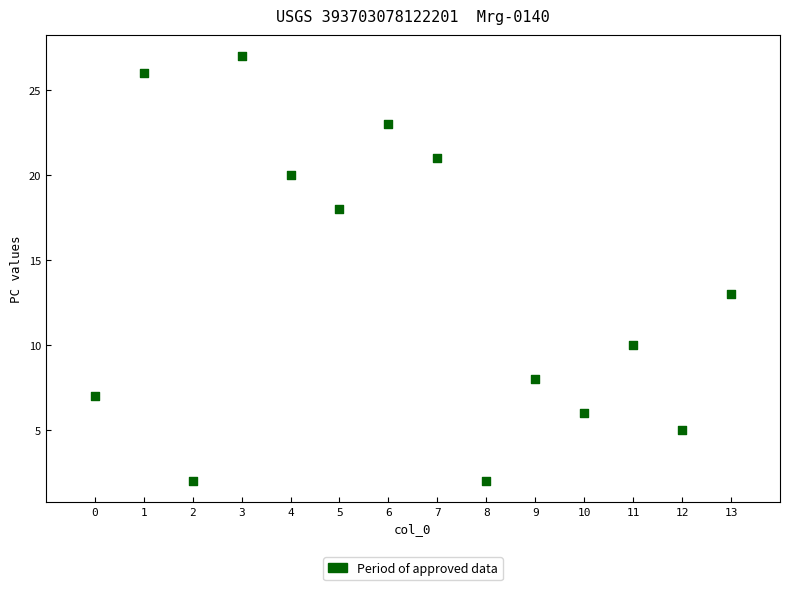

What Y value in the scatter plot is closest to 14?

13